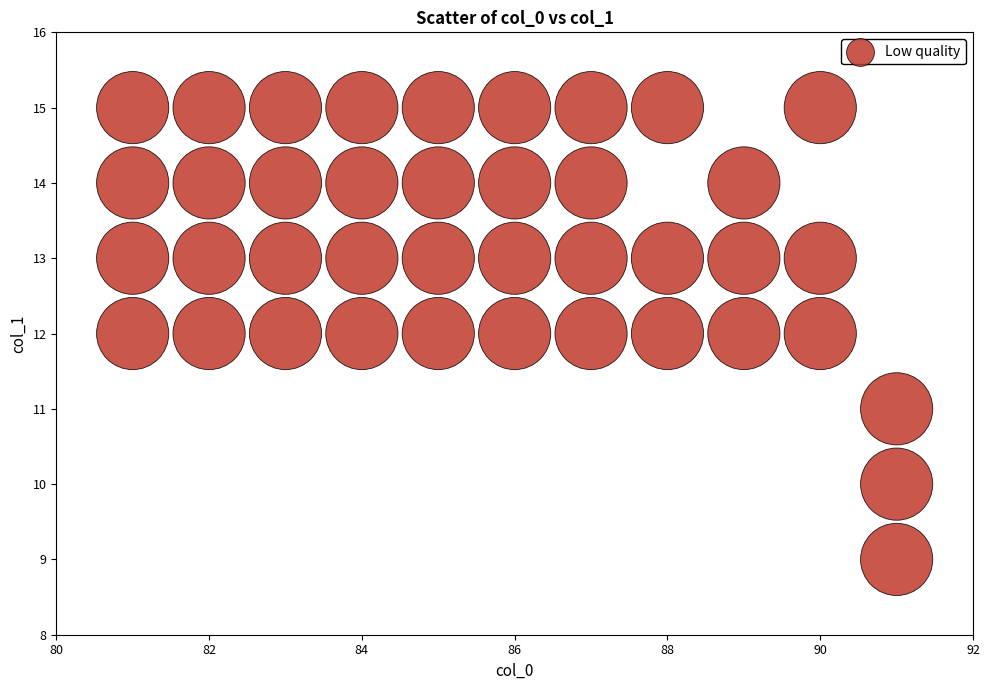

What is the range of X values (max minus min)?

10